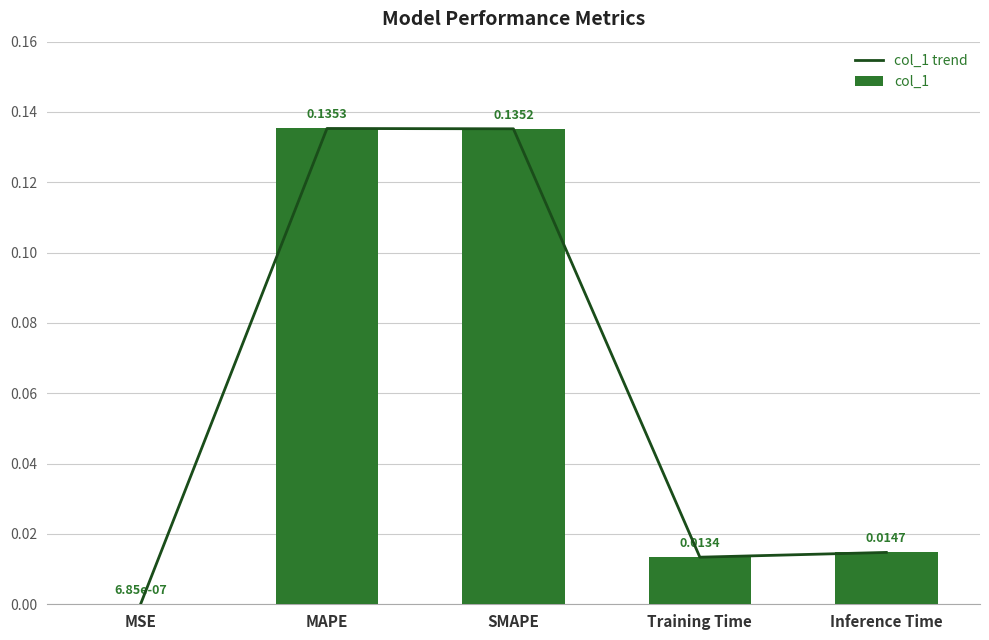

List the series in order of their peak value, highest first.

col_1 trend, col_1